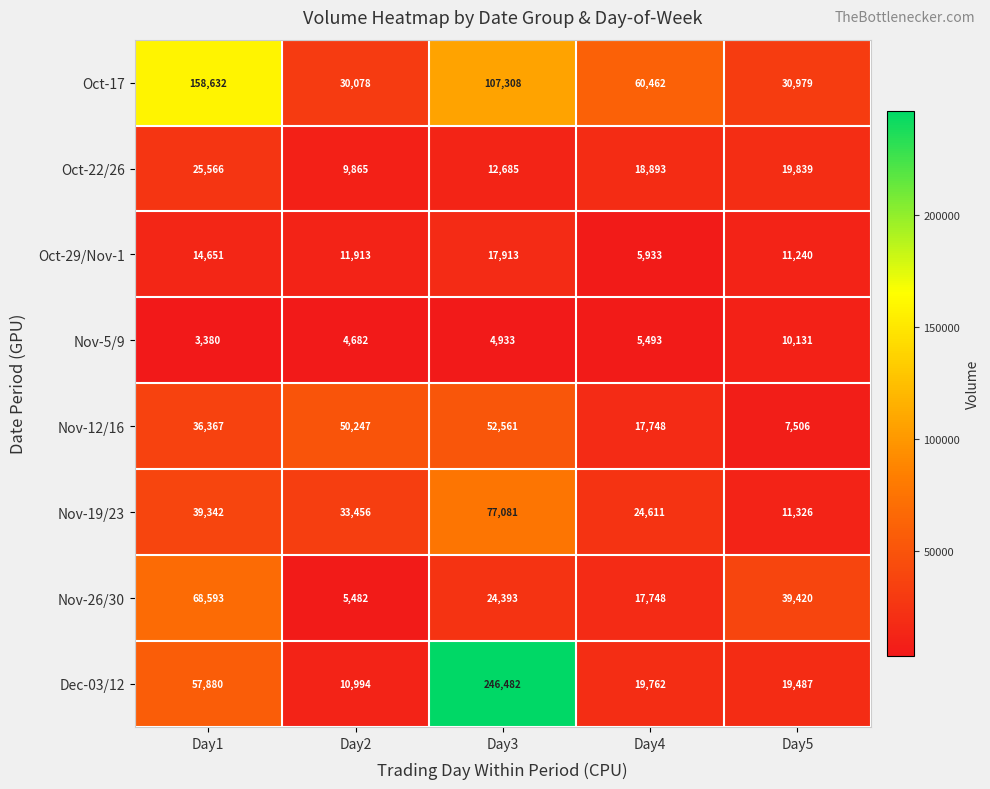

What is the sum of all Oct-22/26 values?

86848